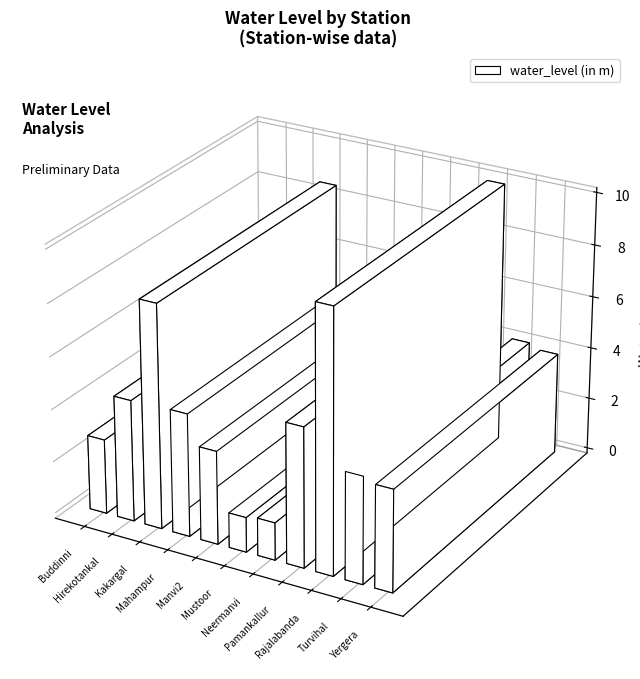

List the labels in order of value, largest first.

Rajalabanda, Kakargal, Pamankallur, Mahampur, Hirekotankal, Turvihal, Yergera, Manvi2, Buddinni, Neermanvi, Mustoor